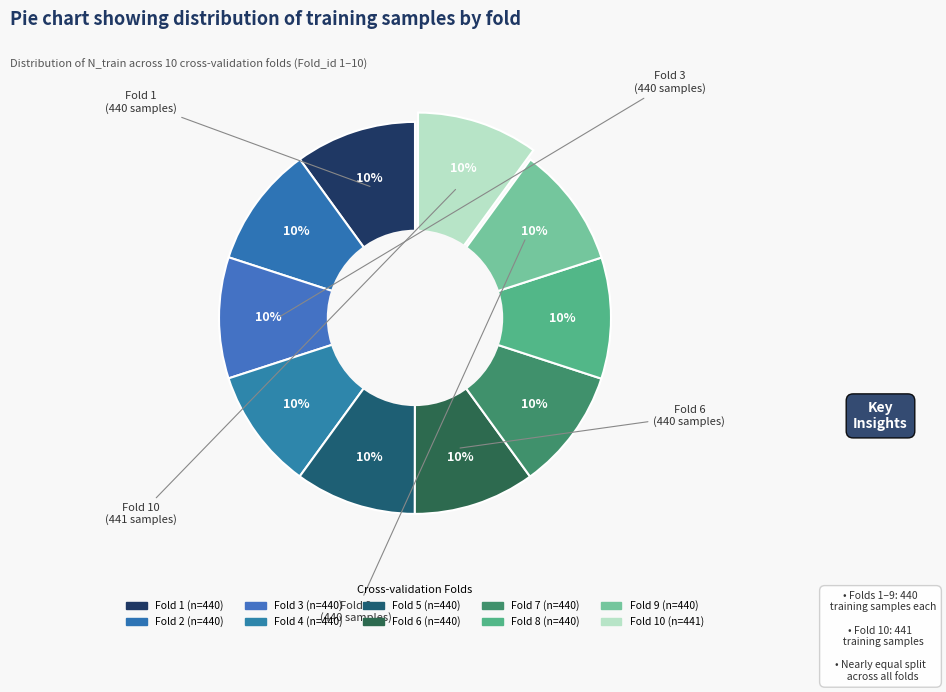

Count the number of slices in the pie.

10